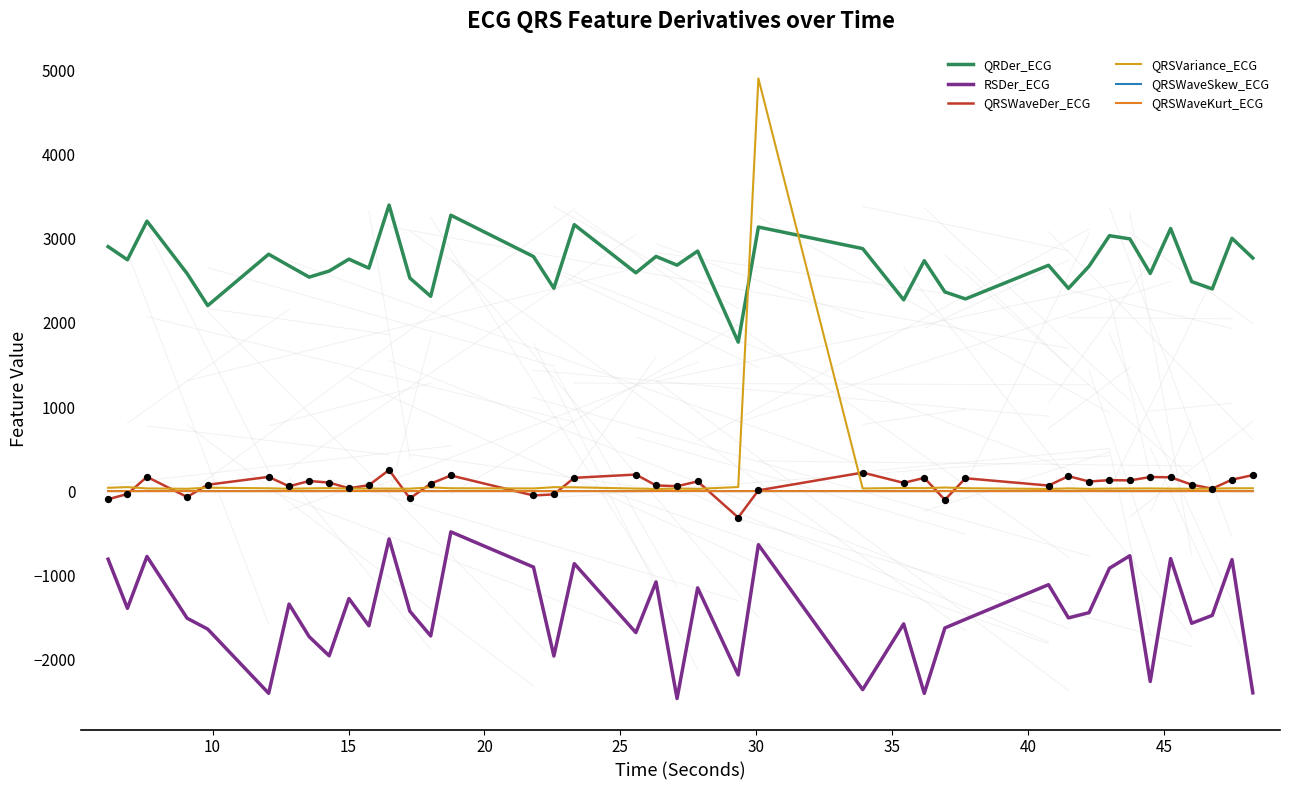

Which series has the widest spread of values?

QRSVariance_ECG